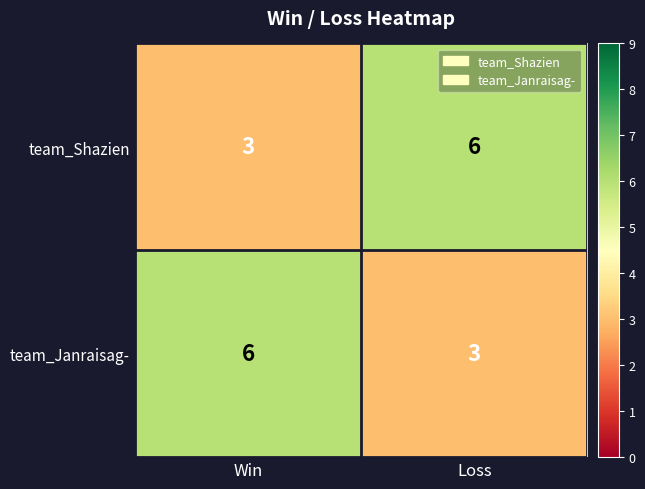

Rank the series at Loss from highest to lowest value.

team_Shazien, team_Janraisag-